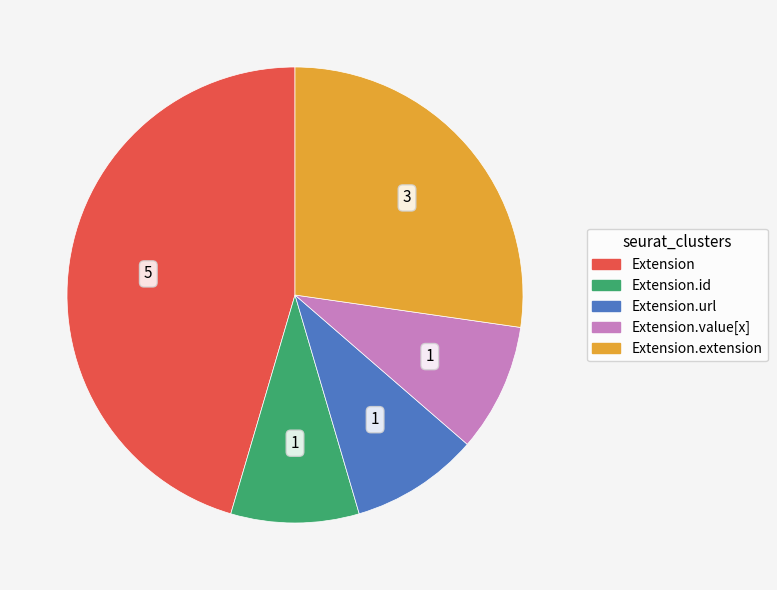

Is there any slice that represents more than half of the pie?

No